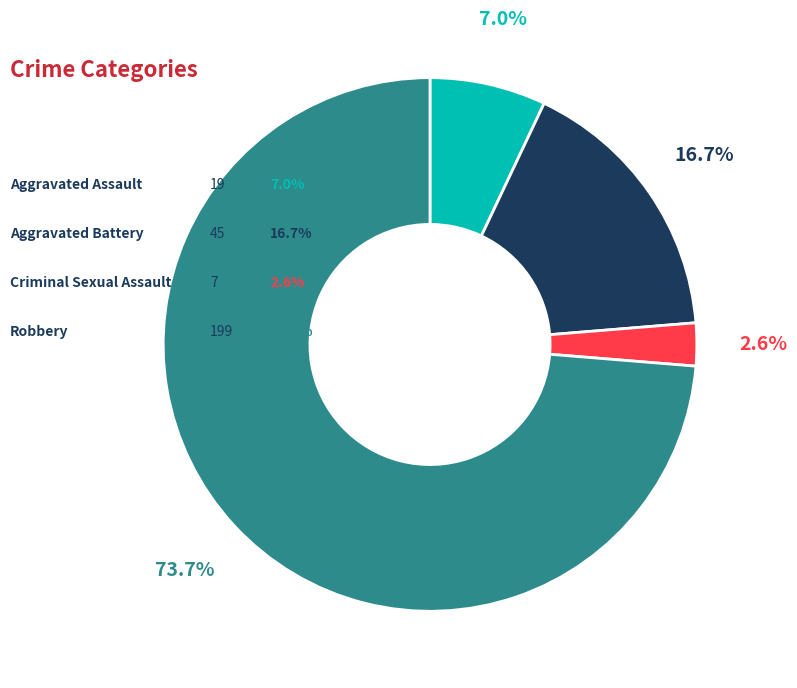

Does any single category account for the majority?

Yes